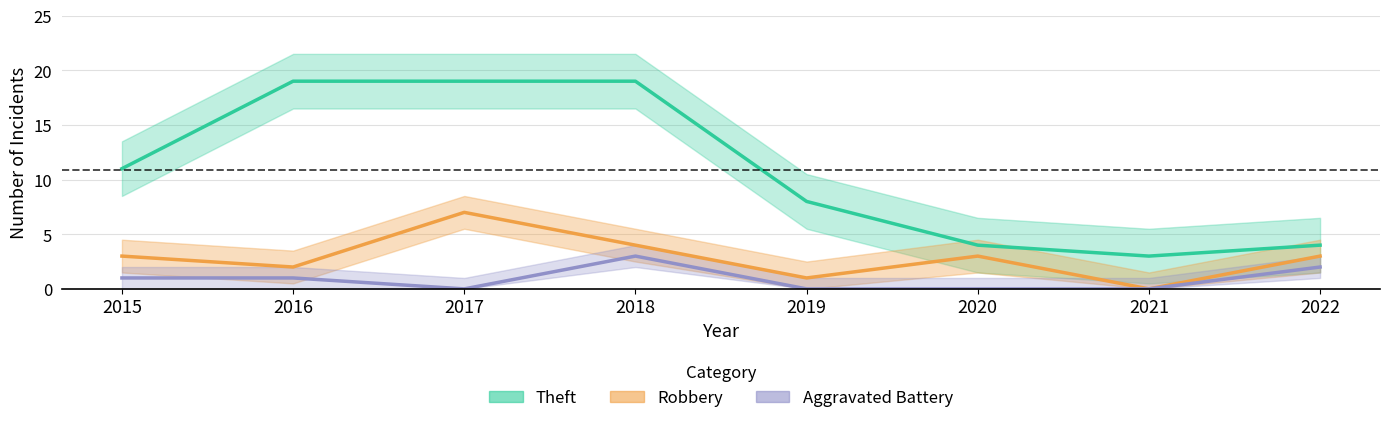

Rank the series at 2015 from highest to lowest value.

Theft, Robbery, Aggravated Battery